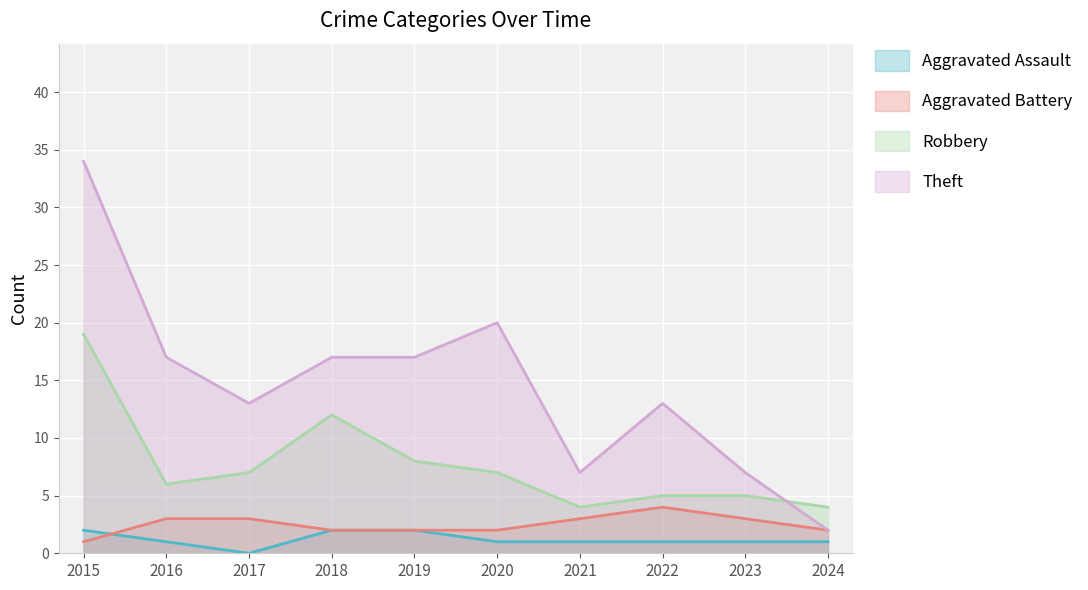

Reading left to right, what are all the values shown in this chart?

Aggravated Assault: 2	1	0	2	2	1	1	1	1	1
Aggravated Battery: 1	3	3	2	2	2	3	4	3	2
Robbery: 19	6	7	12	8	7	4	5	5	4
Theft: 34	17	13	17	17	20	7	13	7	2